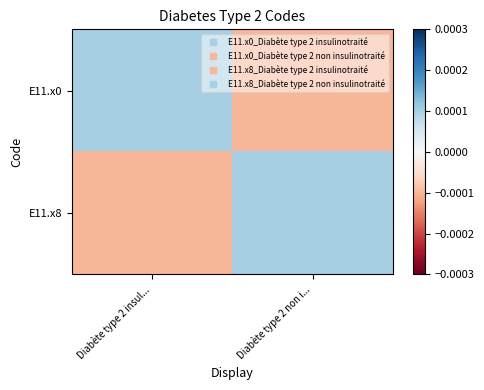

At Diabète type 2 insul..., list the series in order from smallest to largest.

E11.x8, E11.x0